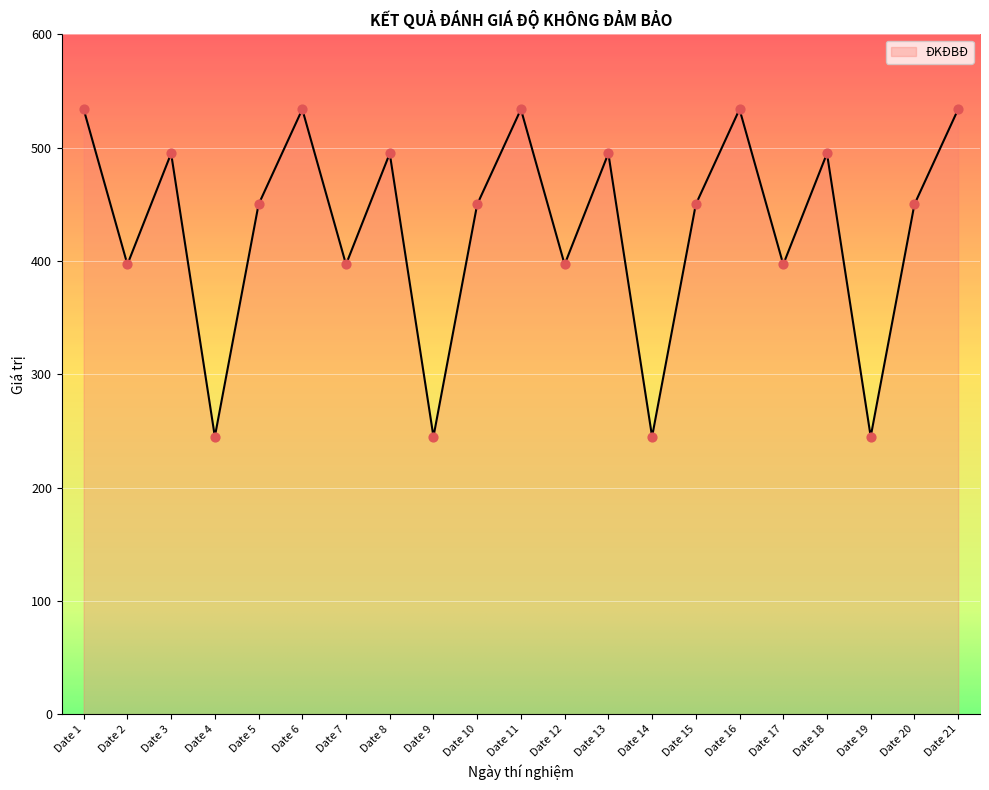

Approximately how many times larger is the value at Date 6 compared to Date 10?

1.2